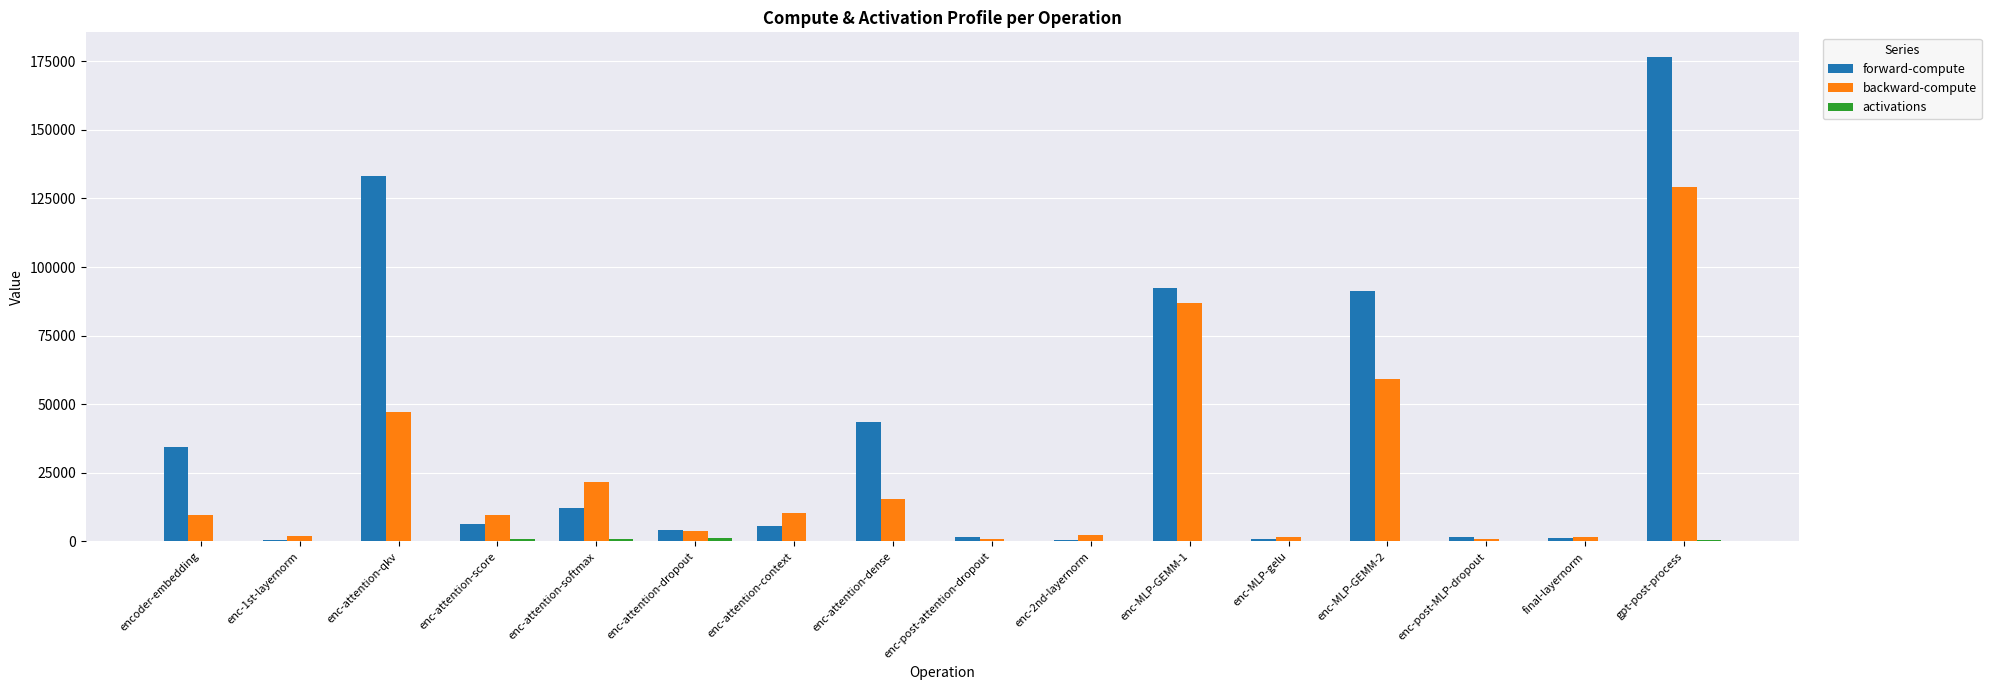

The backward-compute series shows 3945.9 at enc-attention-dropout. True or false?

True